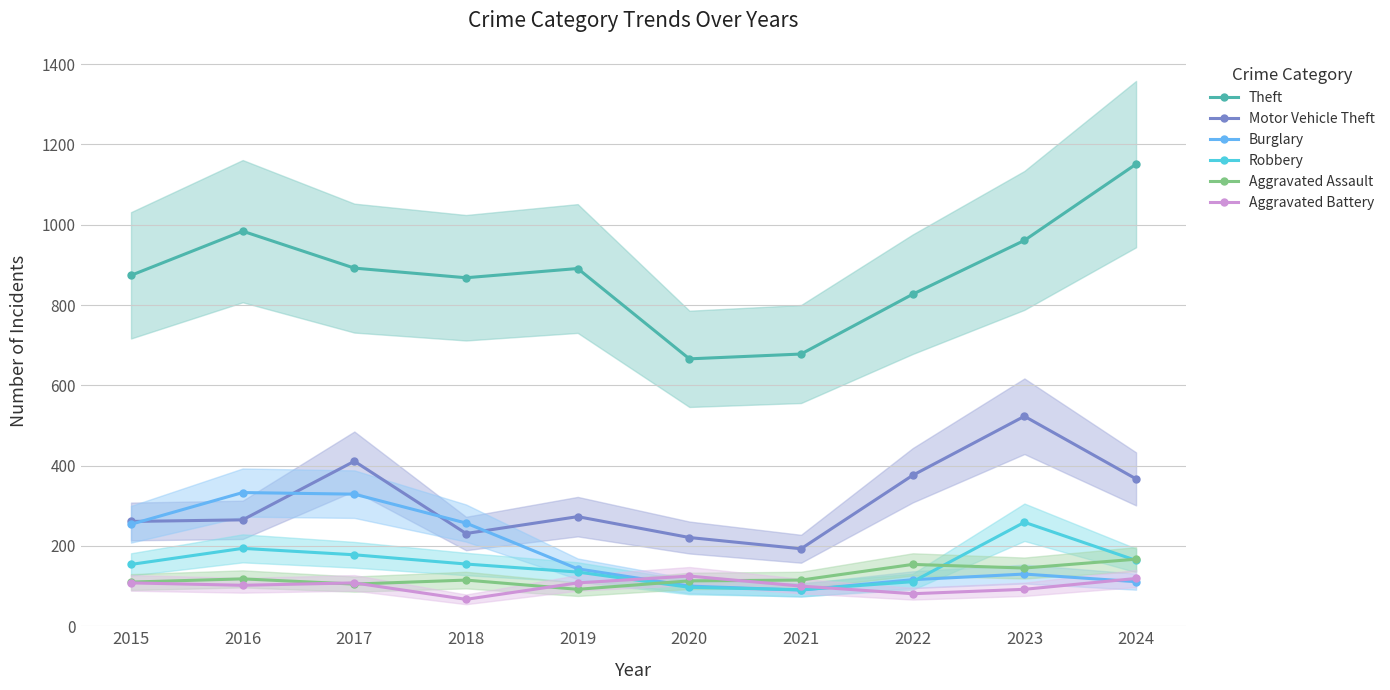

At 2018, list the series in order from largest to smallest.

Theft, Burglary, Motor Vehicle Theft, Robbery, Aggravated Assault, Aggravated Battery